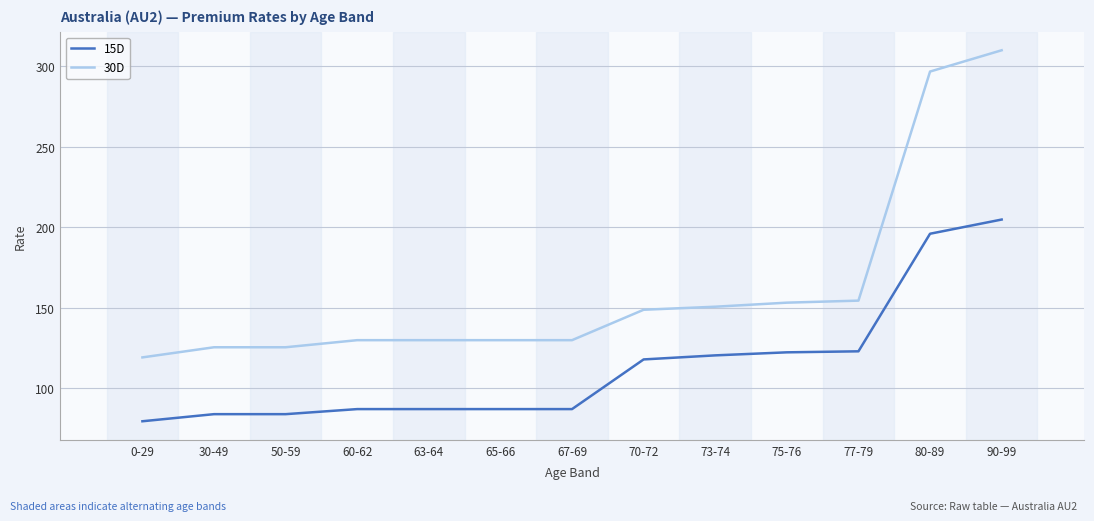

Which series has the largest total across all categories?

30D